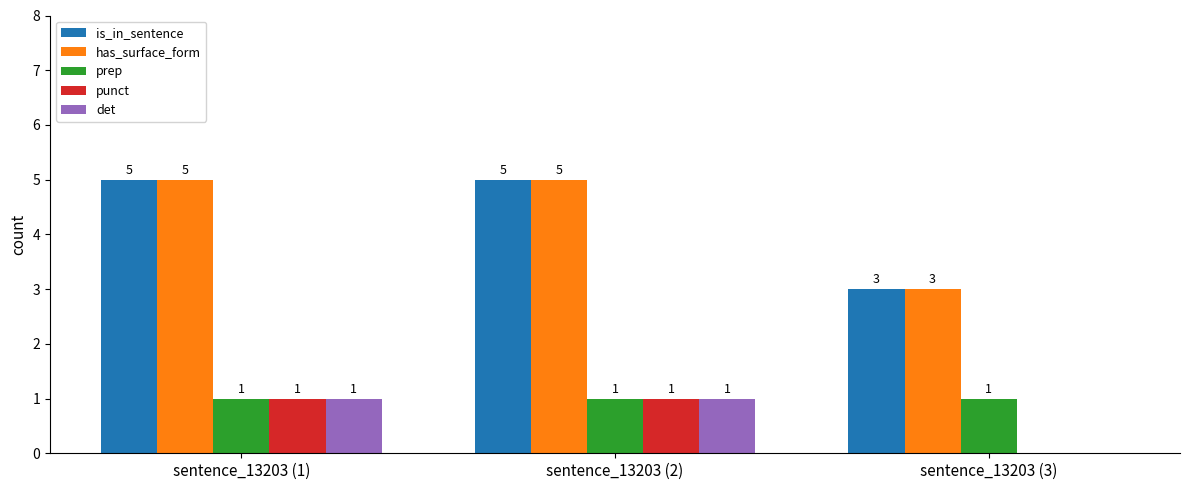

What is the maximum value shown in the chart?

5